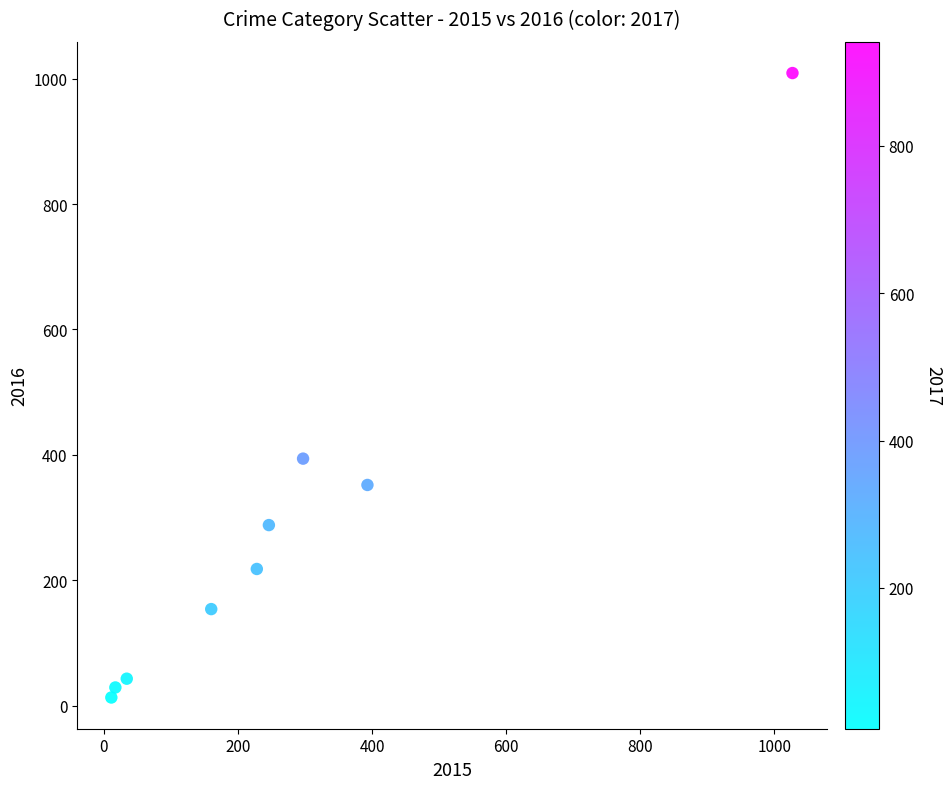

What Y value in the scatter plot is closest to 511?

394